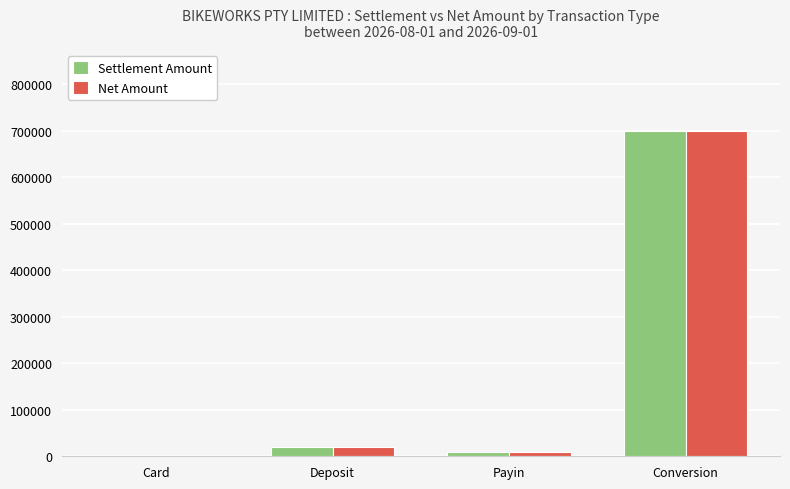

Reading left to right, what are all the values shown in this chart?

Settlement Amount: 158.6	20504.3	9769.1	698843.2
Net Amount: 158.6	20504.3	9769.1	698843.2